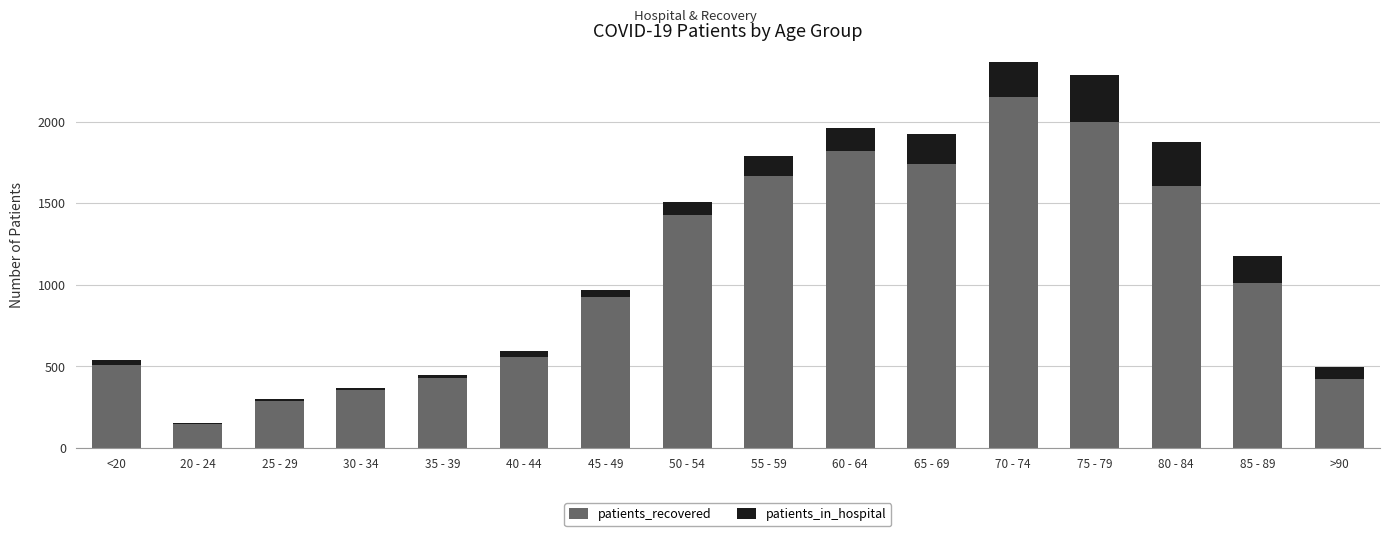

The value of patients_recovered at 60 - 64 is 1820. True or false?

True